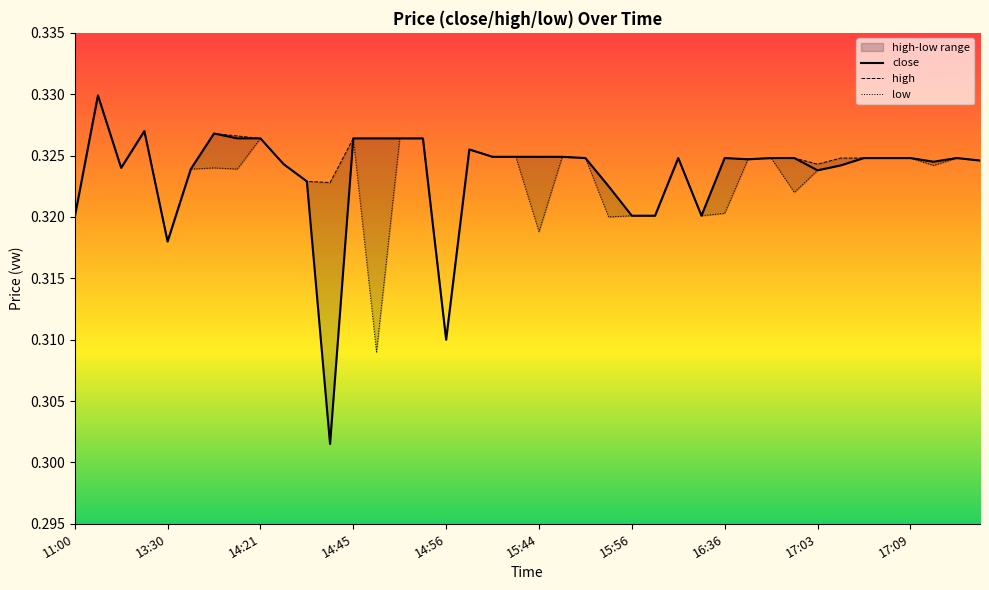

The close series shows 0.3 at 15. True or false?

True